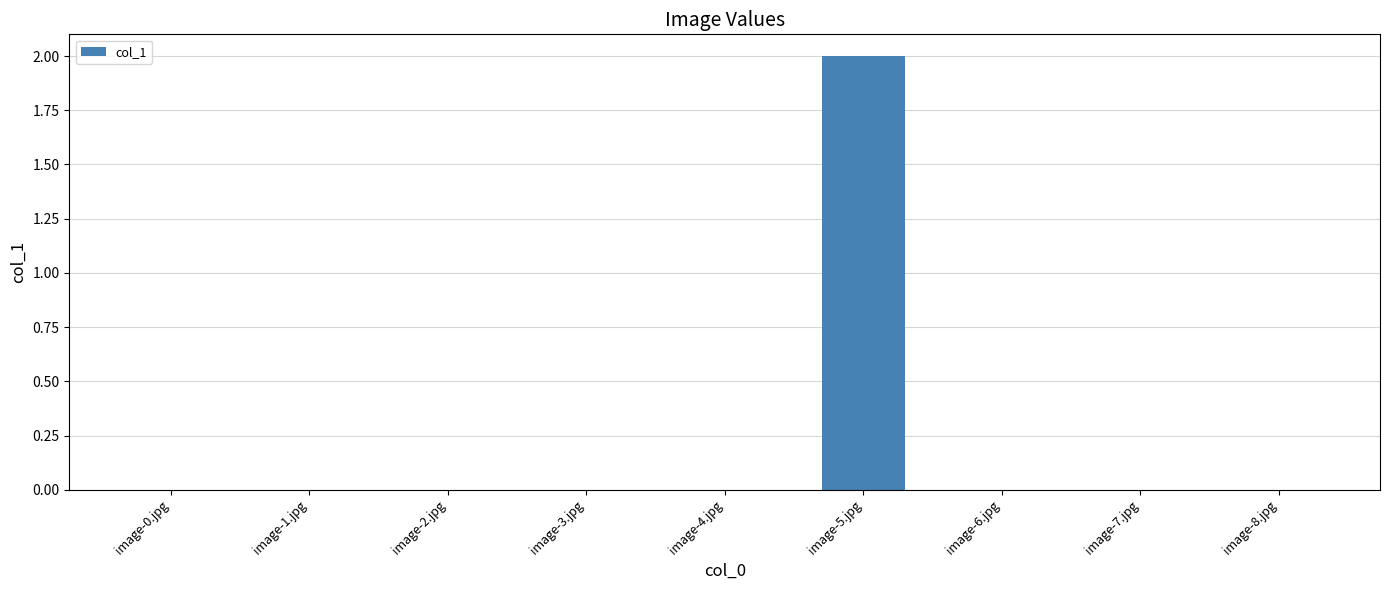

The chart shows a value of 0 at image-4.jpg. True or false?

True